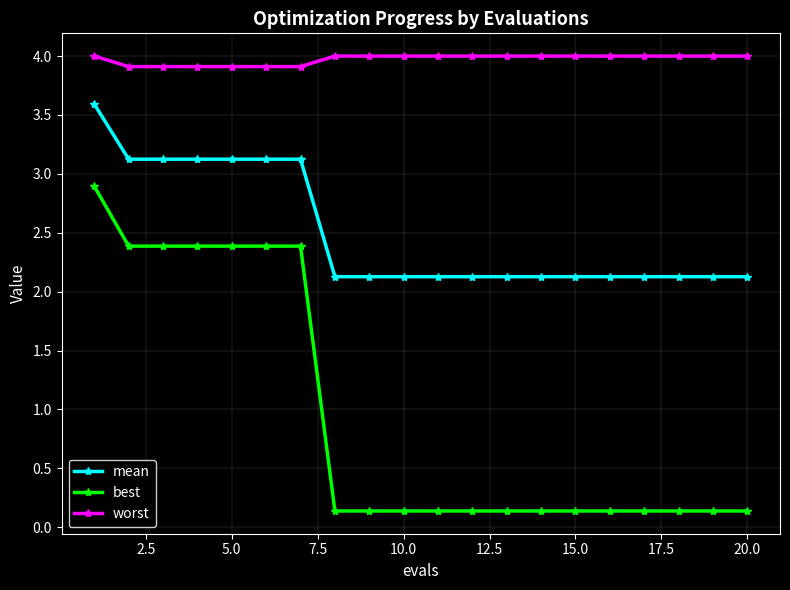

Does the chart have visible grid lines?

Yes